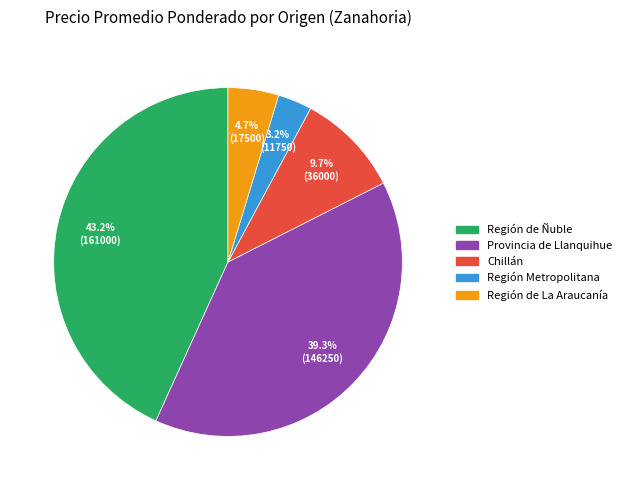

Does any single category account for the majority?

No